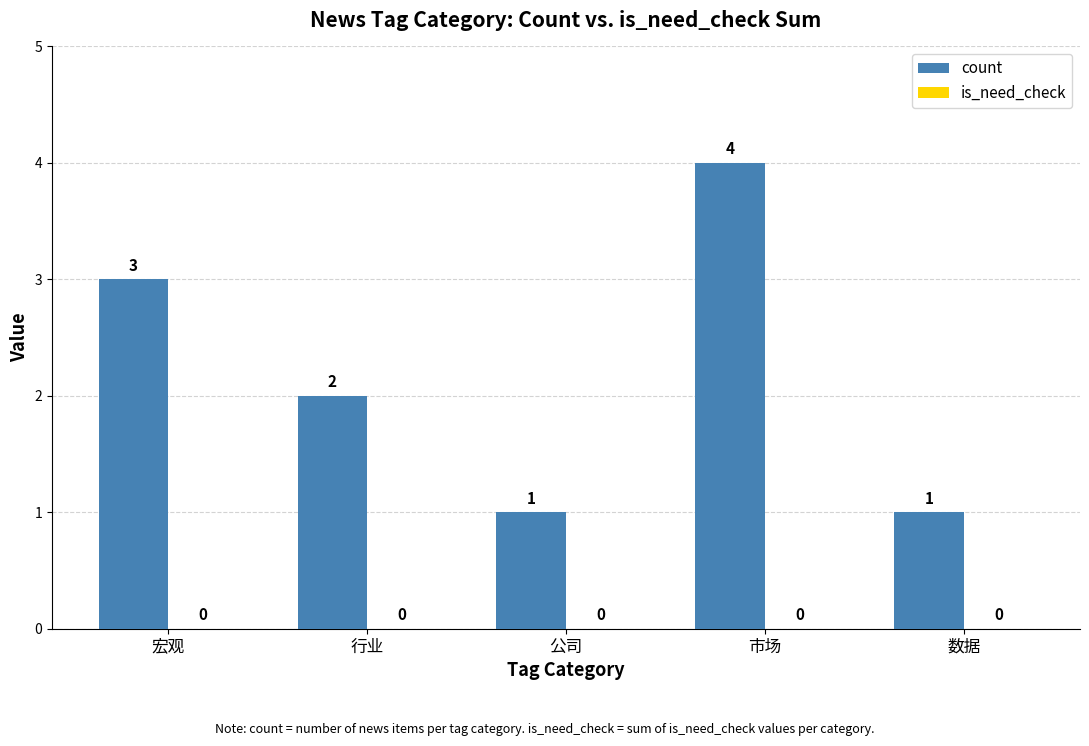

Which label corresponds to the largest value in the chart?

市场